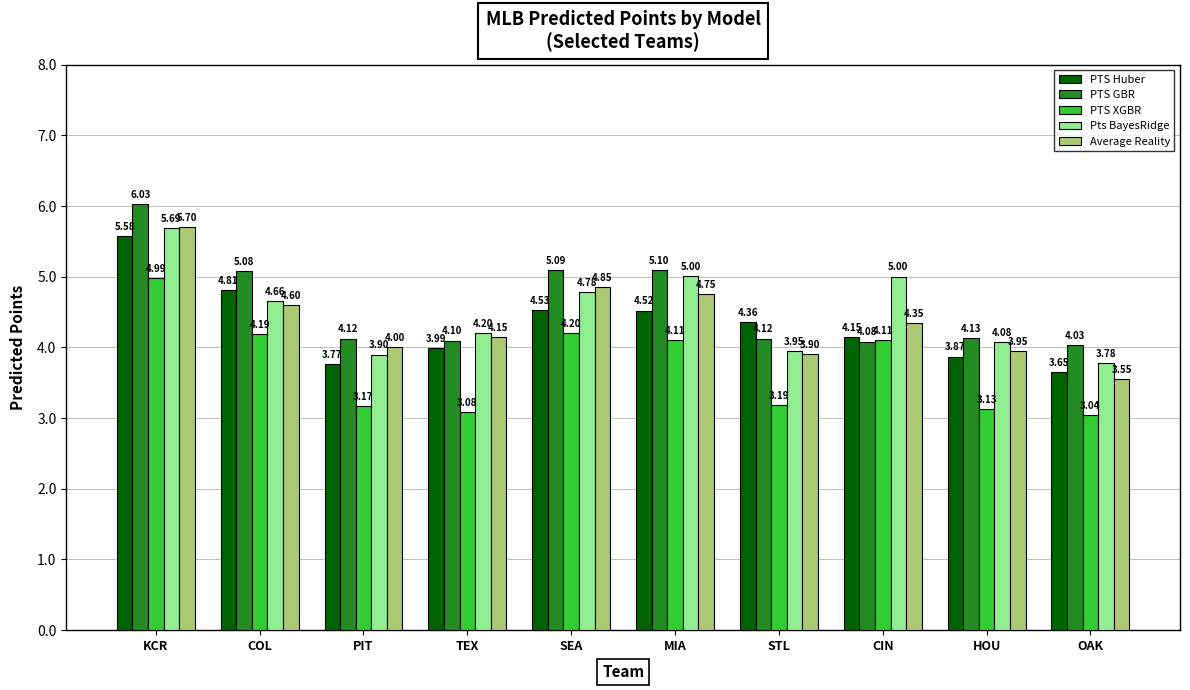

What is the sum of all PTS XGBR values?

37.2